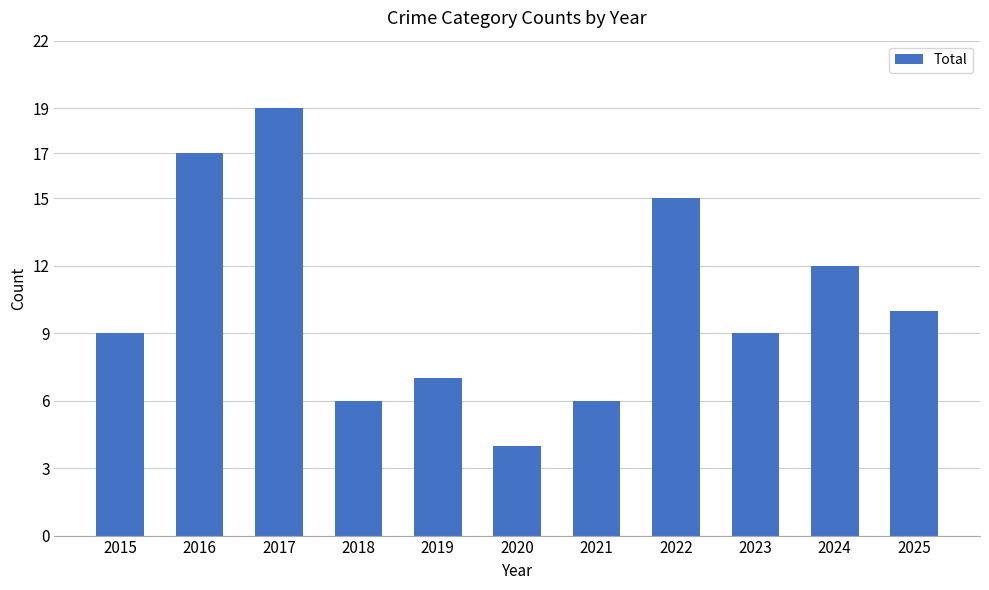

What is the sum of all values?

114